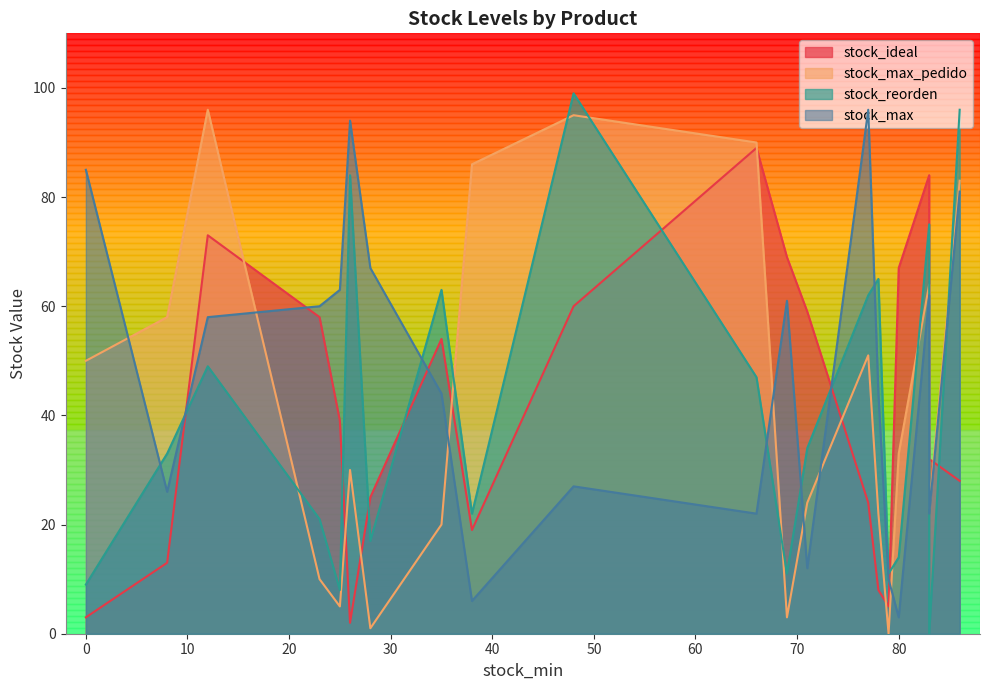

Which series has the widest spread of values?

stock_reorden